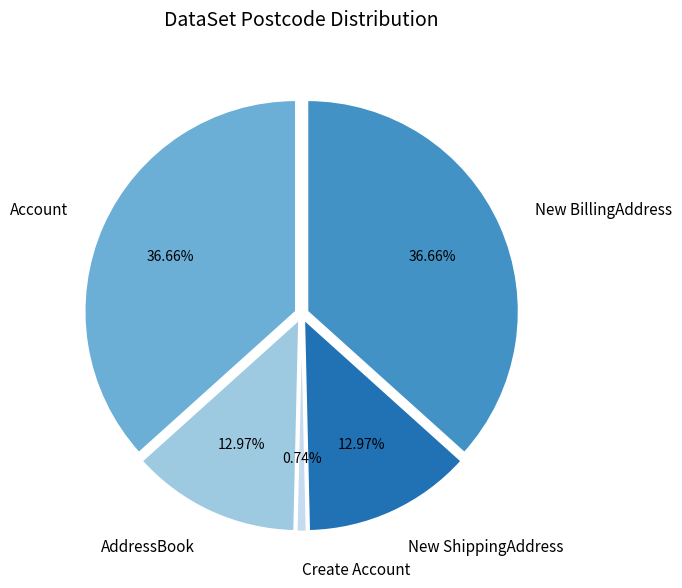

Rank the categories by value from lowest to highest.

Create Account, AddressBook, New ShippingAddress, Account, New BillingAddress